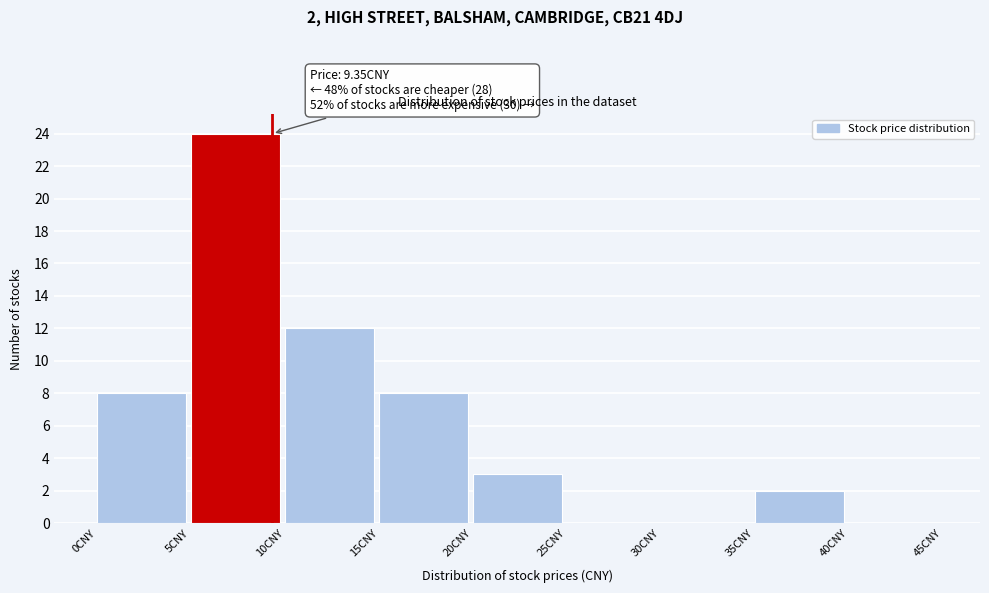

Which range on the x-axis has the tallest bar?

5 to 10